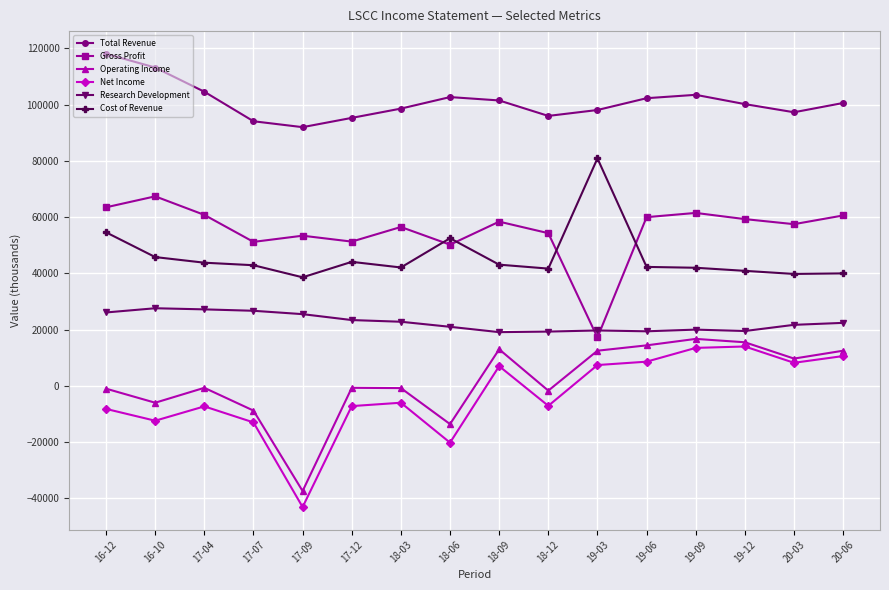

How many values in the Net Income series are below -6000?

8